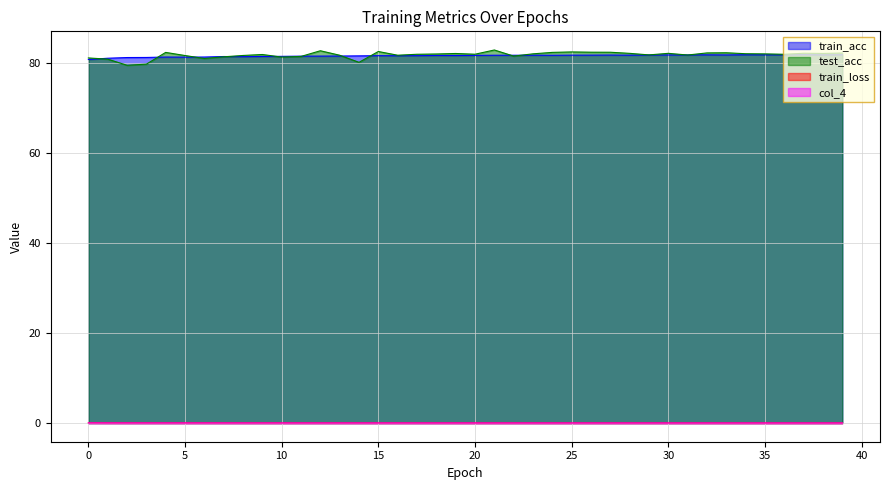

True or false: train_loss has a value of 0.0 at 22.

False